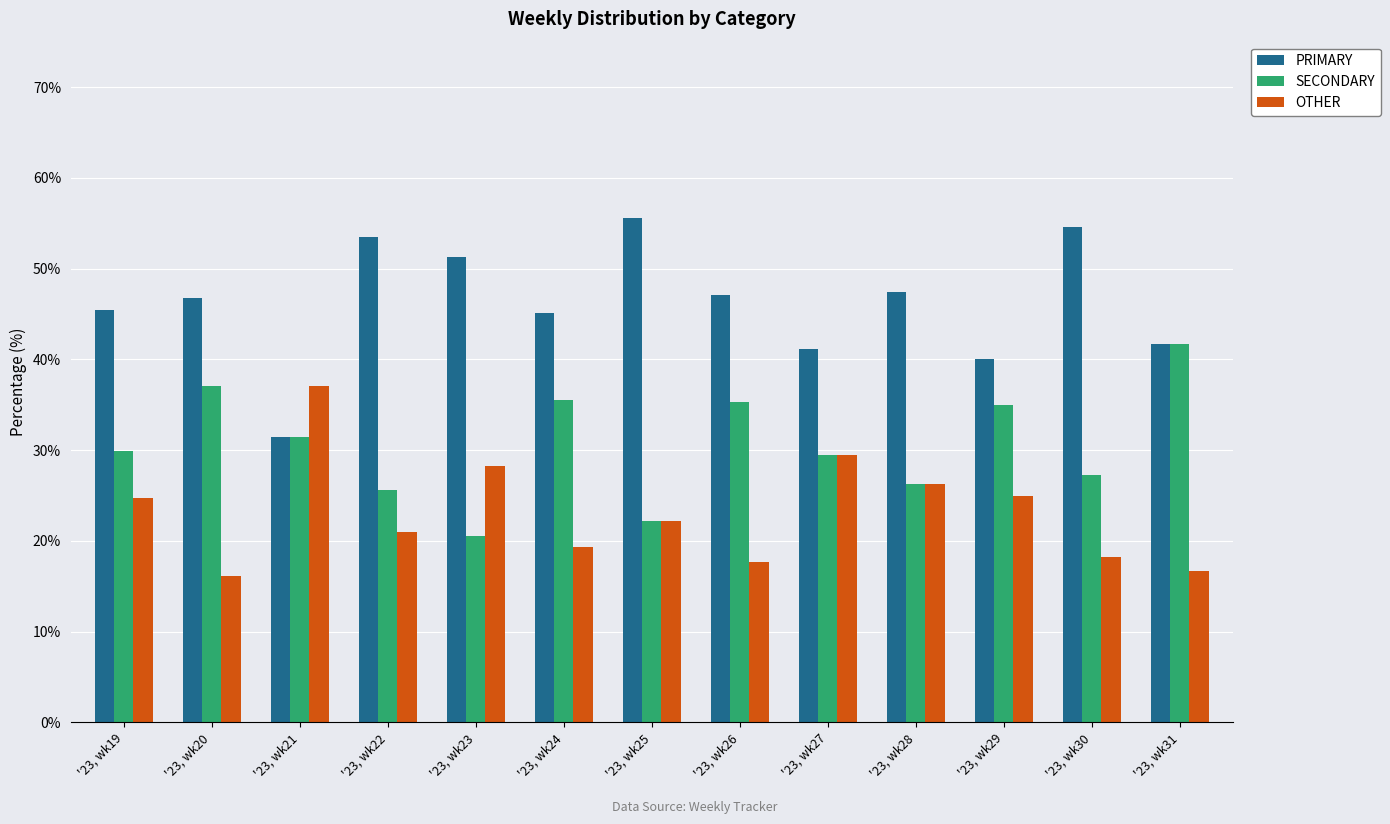

At which label is OTHER closest to 26?

'23, wk28